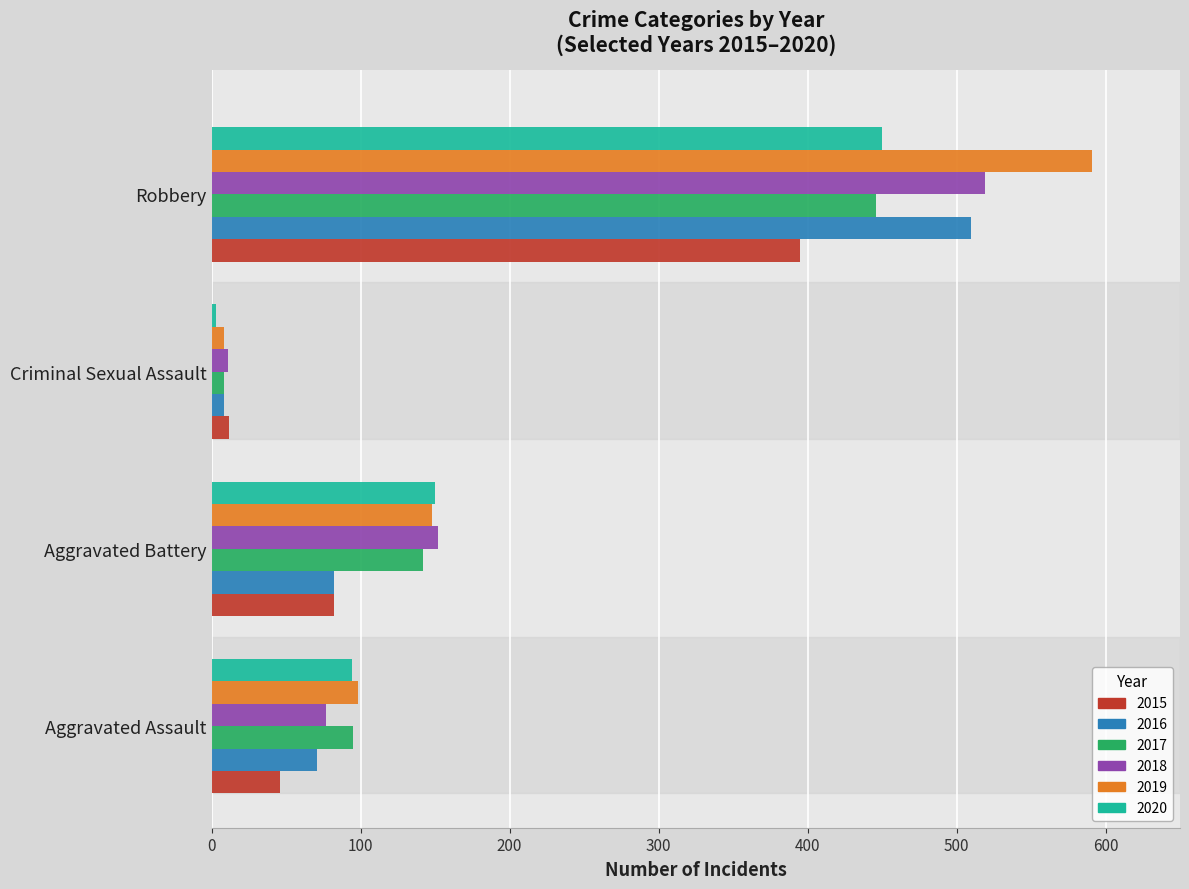

What is the difference between the second highest and second lowest values in the 2016 series?

11